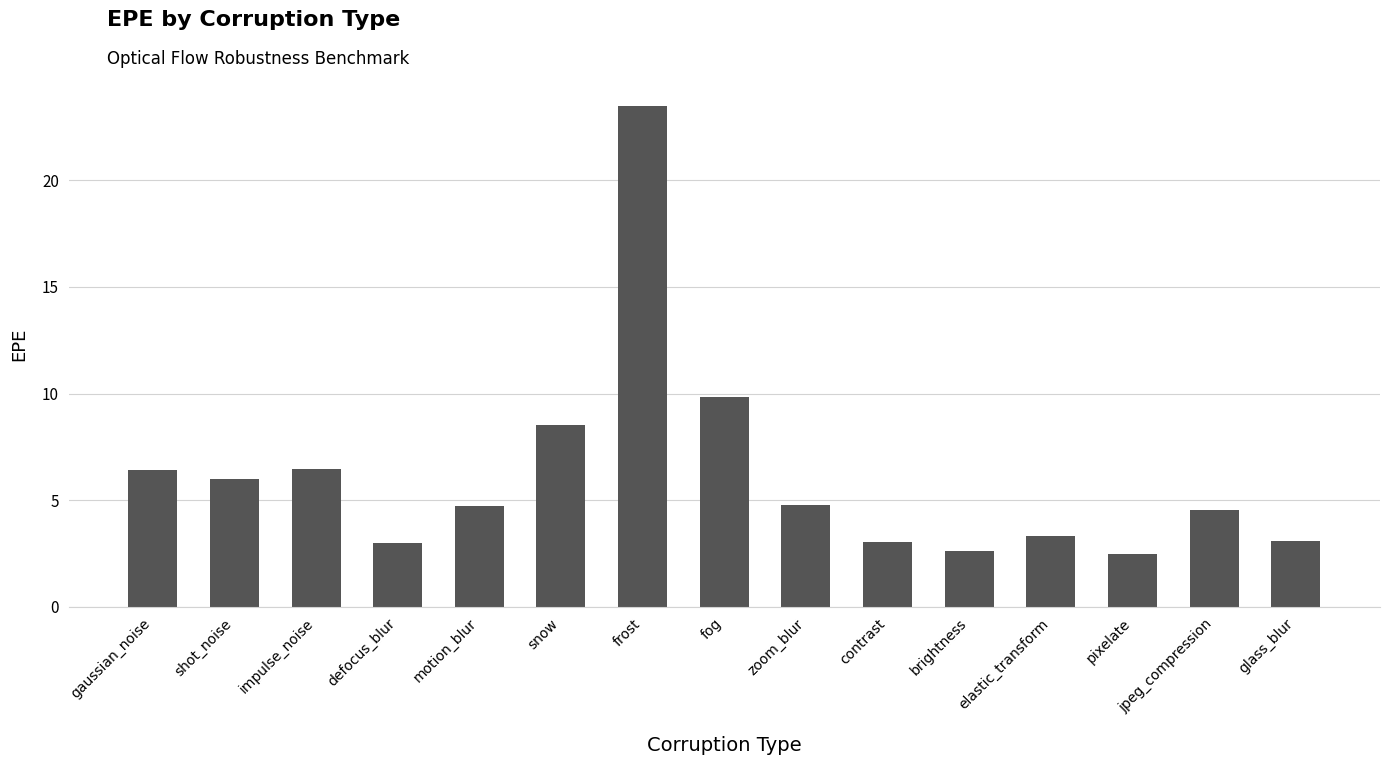

At which label is the value closest to 12?

fog